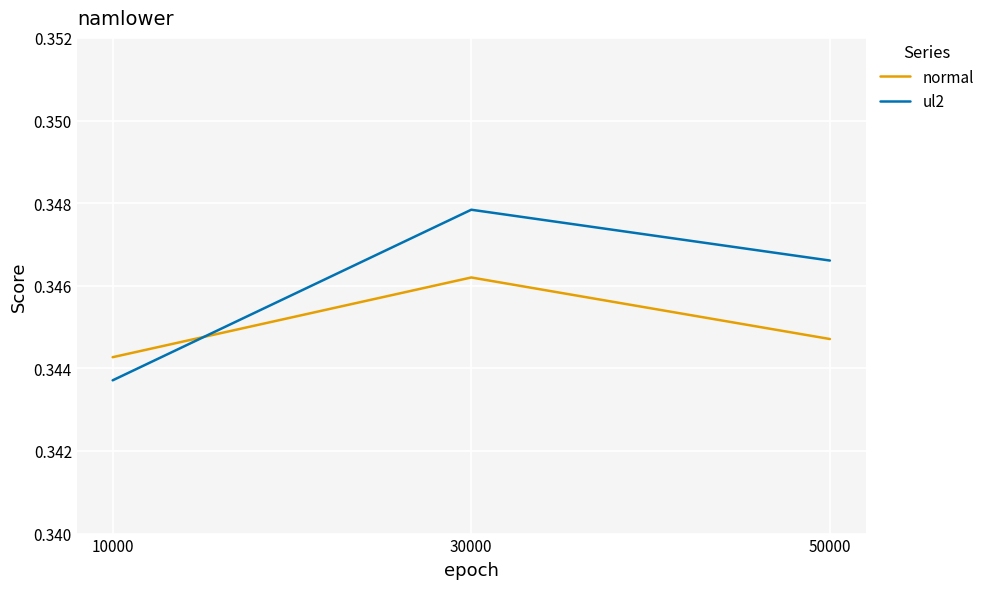

Which category has the lowest value across all series?

10000